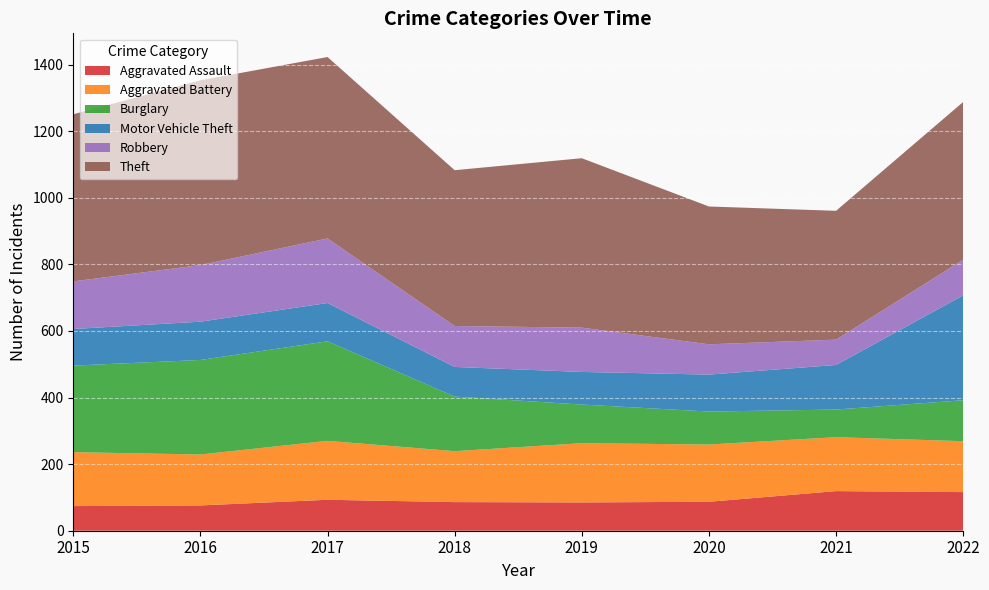

Reading left to right, transcribe all the data shown in this chart.

Aggravated Assault: 74	76	93	86	85	87	119	116
Aggravated Battery: 162	153	177	153	178	172	162	153
Burglary: 260	284	299	164	116	99	83	123
Motor Vehicle Theft: 110	115	115	89	98	111	134	315
Robbery: 143	170	194	123	133	91	76	107
Theft: 502	555	545	468	509	414	387	474